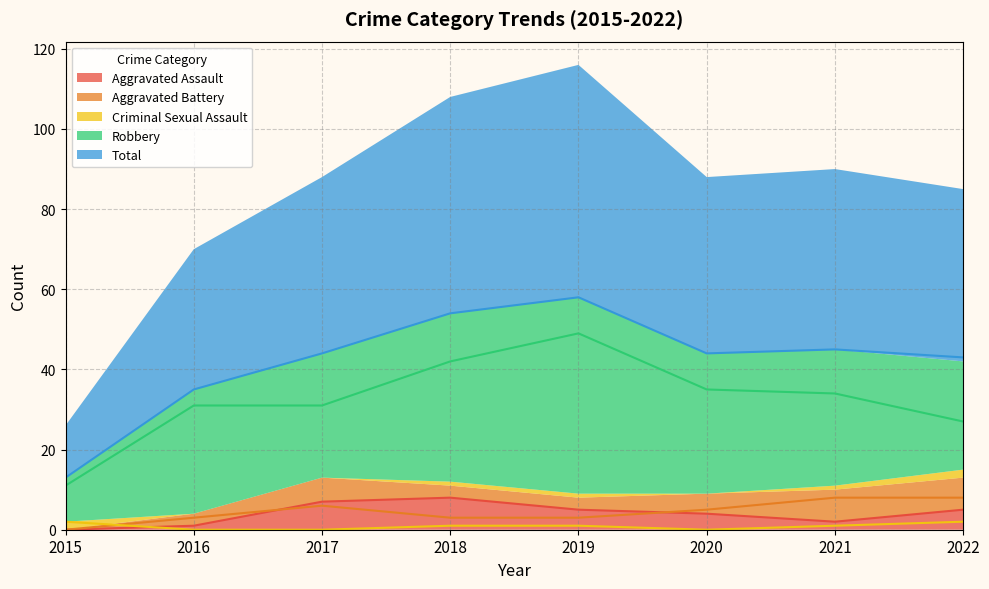

True or false: Criminal Sexual Assault has more than 1 interior local peaks.

False